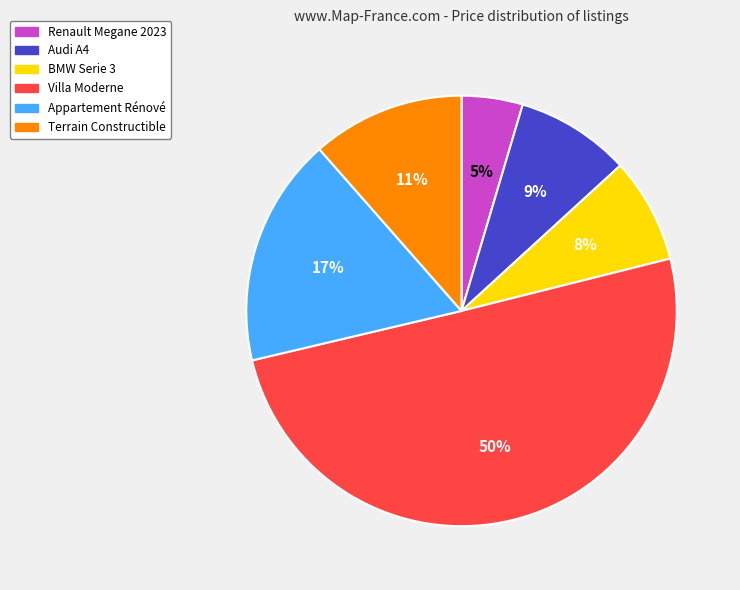

Rank the categories by value from highest to lowest.

Villa Moderne, Appartement Rénové, Terrain Constructible, Audi A4, BMW Serie 3, Renault Megane 2023